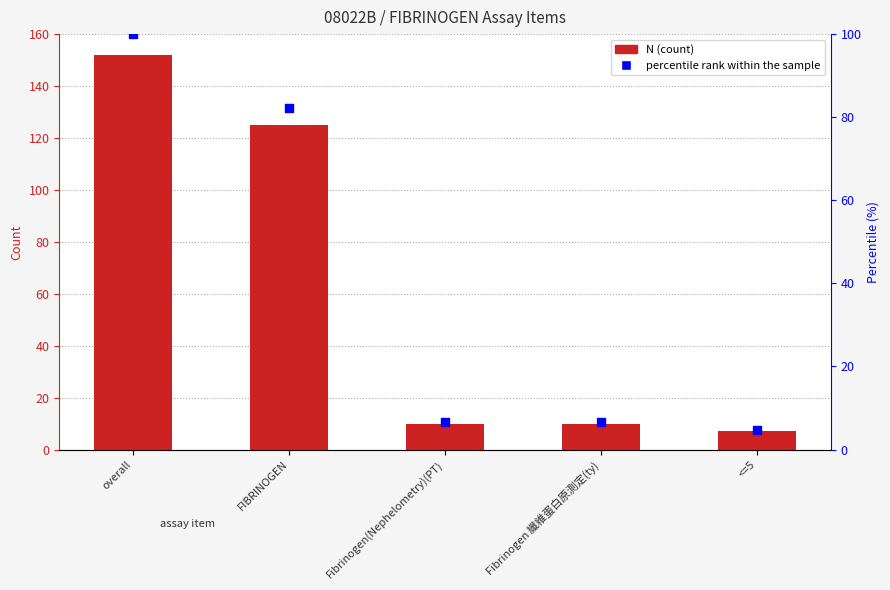

Which series has the largest Y range (max minus min)?

N (count)